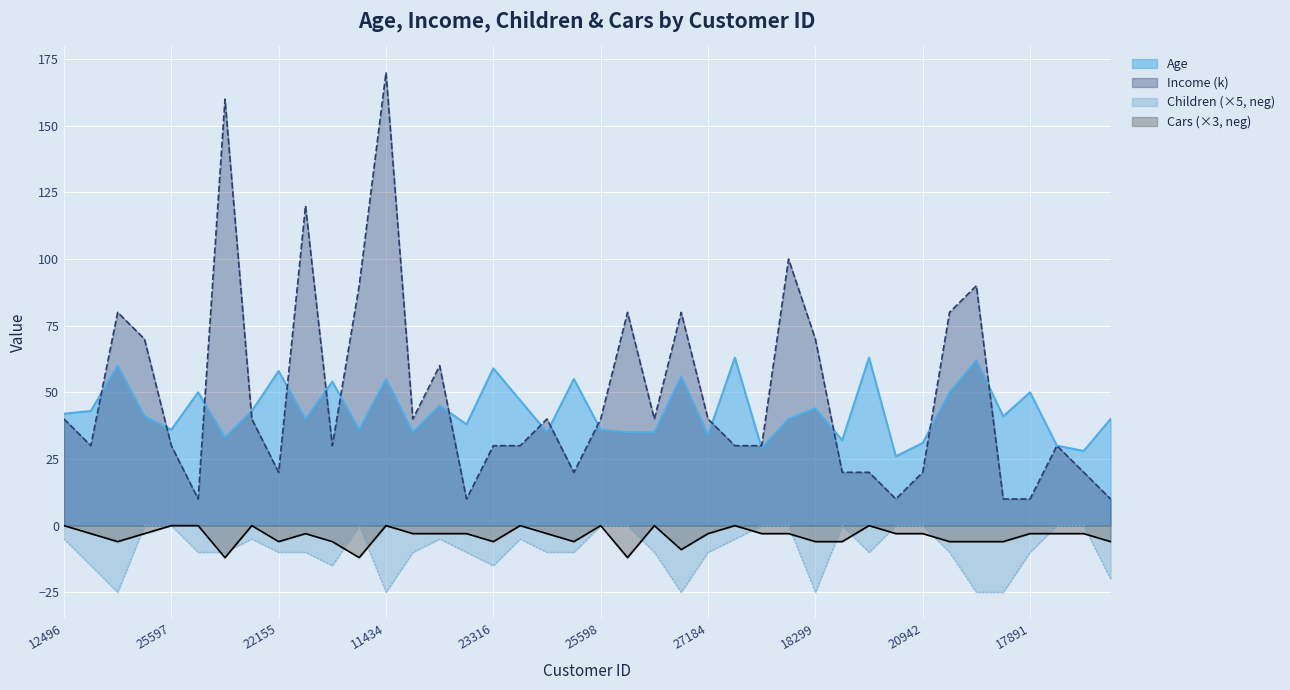

Reading left to right, extract all data points from this chart.

Age: 12496=42	24107=43	14177=60	24381=41	25597=36	13507=50	27974=33	19364=43	22155=58	19280=40	22173=54	12697=36	11434=55	25323=35	23542=45	20870=38	23316=59	12610=47	27183=35	25940=55	25598=36	21564=35	19193=35	26412=56	27184=34	12590=63	17841=29	18283=40	18299=44	16466=32	19273=63	22400=26	20942=31	18484=50	12291=62	28380=41	17891=50	27832=30	26863=28	16259=40
Income: 12496=40	24107=30	14177=80	24381=70	25597=30	13507=10	27974=160	19364=40	22155=20	19280=120	22173=30	12697=90	11434=170	25323=40	23542=60	20870=10	23316=30	12610=30	27183=40	25940=20	25598=40	21564=80	19193=40	26412=80	27184=40	12590=30	17841=30	18283=100	18299=70	16466=20	19273=20	22400=10	20942=20	18484=80	12291=90	28380=10	17891=10	27832=30	26863=20	16259=10
Children: 12496=-5	24107=-15	14177=-25	24381=0	25597=0	13507=-10	27974=-10	19364=-5	22155=-10	19280=-10	22173=-15	12697=0	11434=-25	25323=-10	23542=-5	20870=-10	23316=-15	12610=-5	27183=-10	25940=-10	25598=0	21564=0	19193=-10	26412=-25	27184=-10	12590=-5	17841=0	18283=0	18299=-25	16466=0	19273=-10	22400=0	20942=0	18484=-10	12291=-25	28380=-25	17891=-10	27832=0	26863=0	16259=-20
Cars: 12496=0	24107=-3	14177=-6	24381=-3	25597=0	13507=0	27974=-12	19364=0	22155=-6	19280=-3	22173=-6	12697=-12	11434=0	25323=-3	23542=-3	20870=-3	23316=-6	12610=0	27183=-3	25940=-6	25598=0	21564=-12	19193=0	26412=-9	27184=-3	12590=0	17841=-3	18283=-3	18299=-6	16466=-6	19273=0	22400=-3	20942=-3	18484=-6	12291=-6	28380=-6	17891=-3	27832=-3	26863=-3	16259=-6